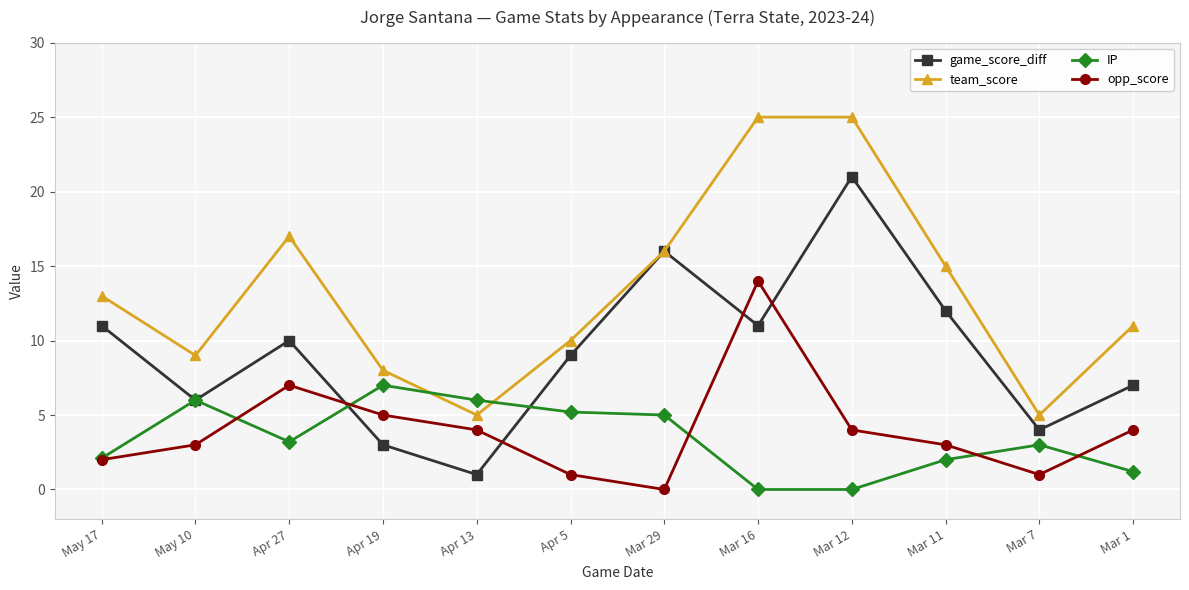

What is the total value across all series at Mar 16?

50.0